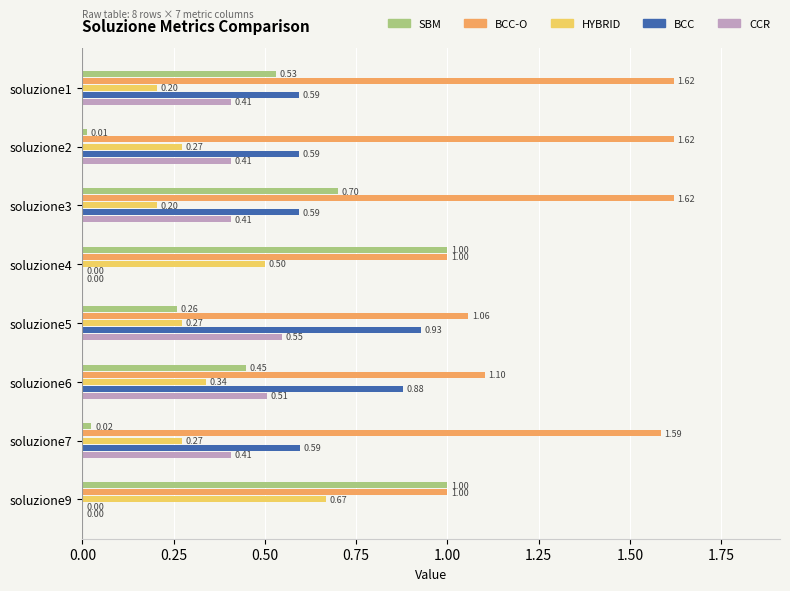

Between soluzione3 and soluzione6, which series saw the biggest shift?

BCC-O